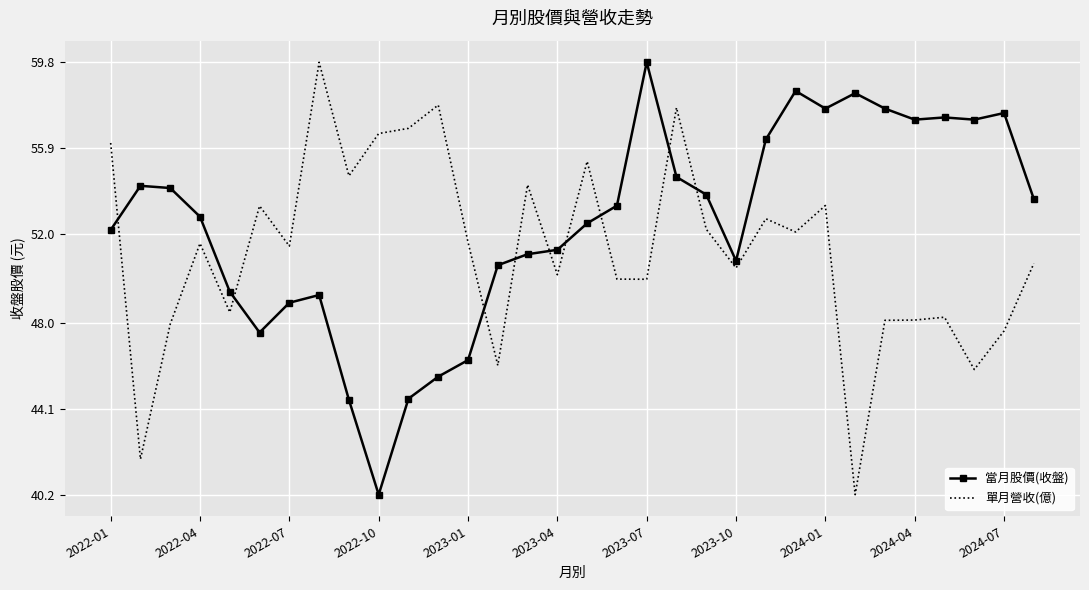

What are all the series names shown in the legend?

當月股價(收盤), 單月營收(億)